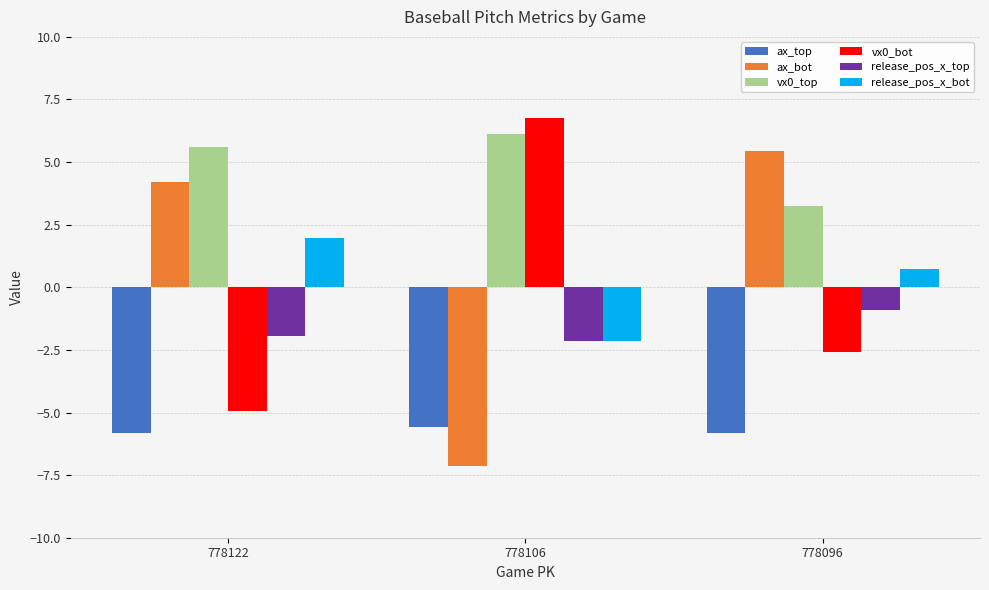

Reading left to right, list all the values displayed in this chart.

ax_top: -5.8	-5.6	-5.8
ax_bot: 4.2	-7.1	5.4
vx0_top: 5.6	6.1	3.2
vx0_bot: -4.9	6.8	-2.6
release_pos_x_top: -1.9	-2.1	-0.9
release_pos_x_bot: 2.0	-2.1	0.7